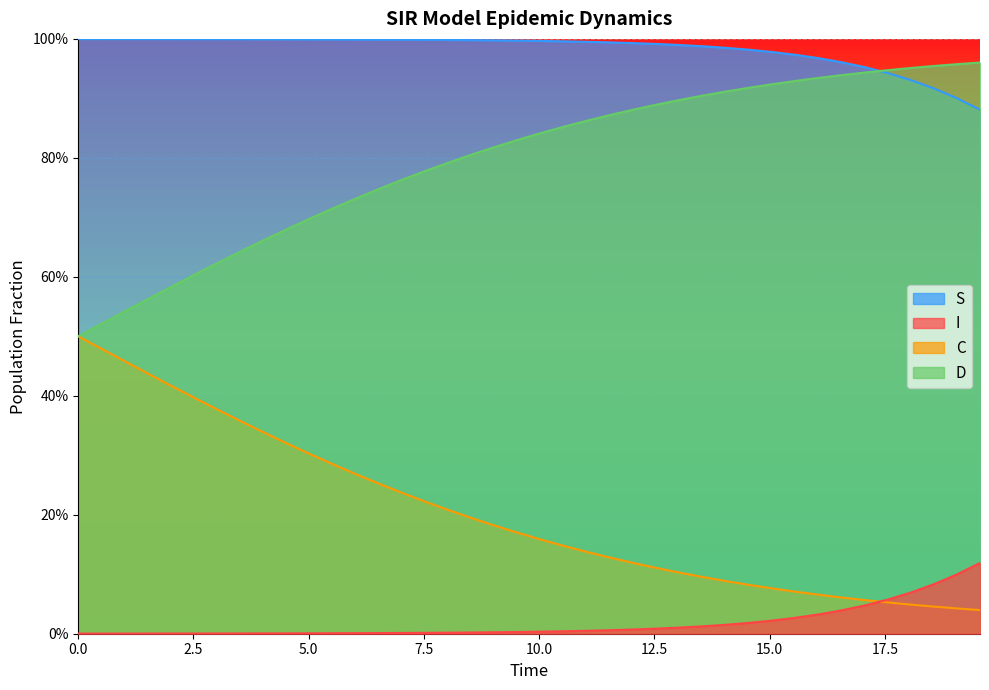

True or false: C and S cross at least once.

False